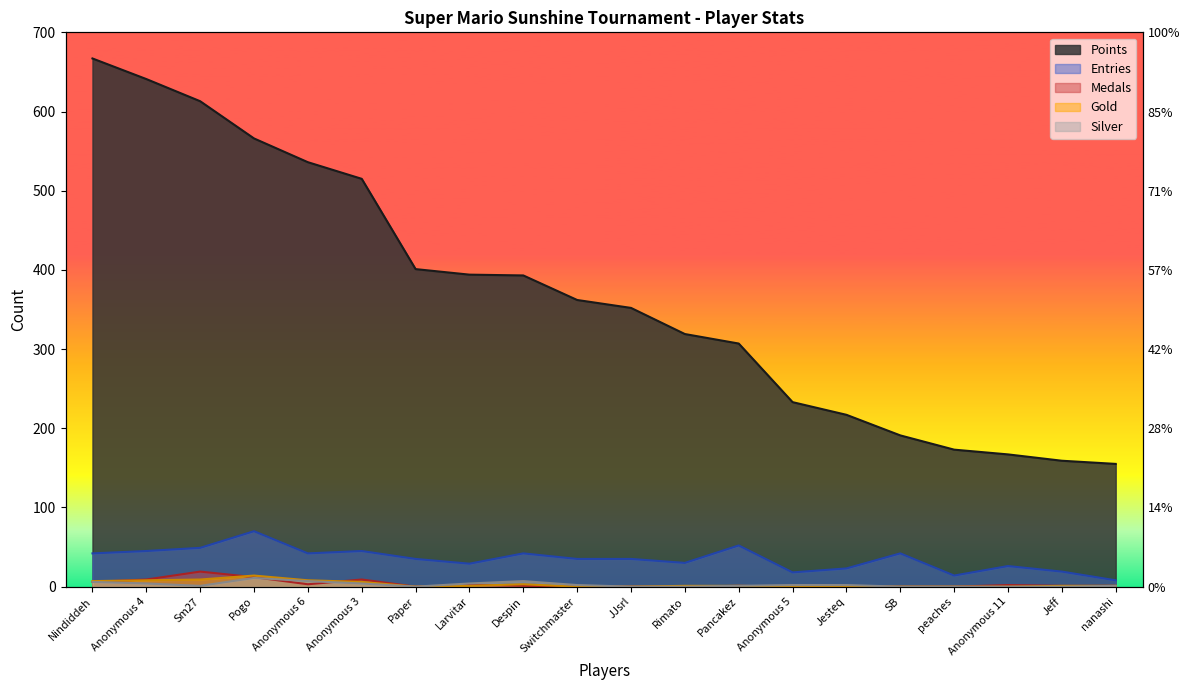

The Medals series shows 1 at nanashi. True or false?

False